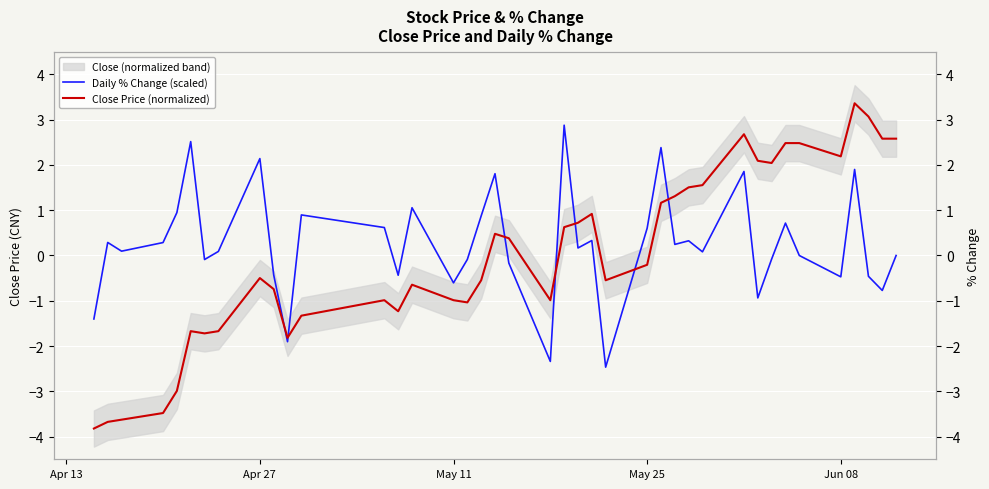

What is the smallest value displayed?

-3.8